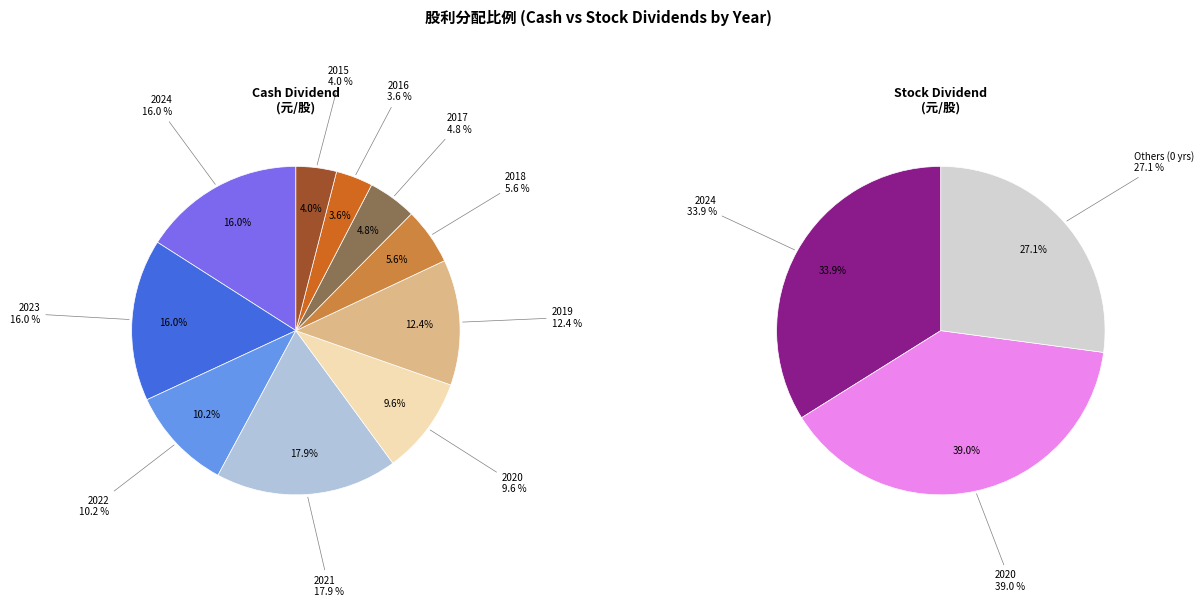

Which slice is the smallest?

2016